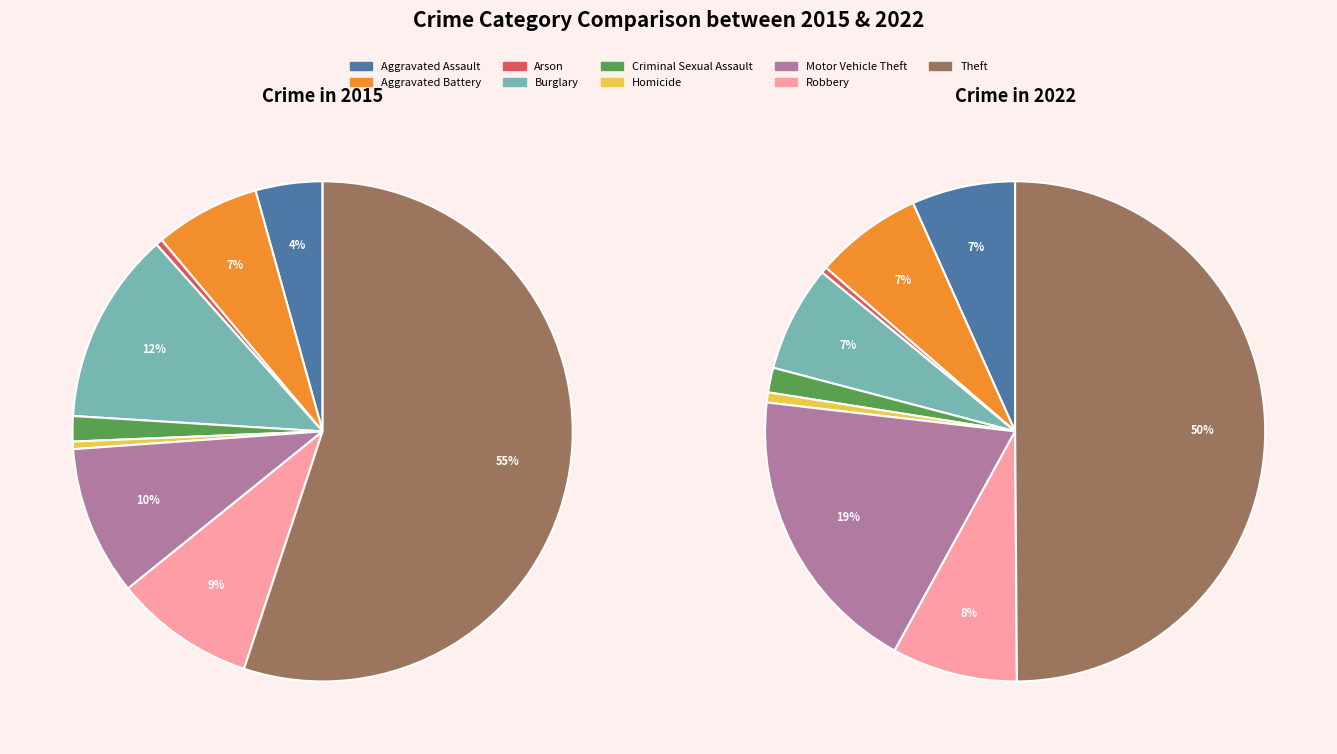

Combined, what portion of the pie is Arson and Motor Vehicle Theft?

10.1%